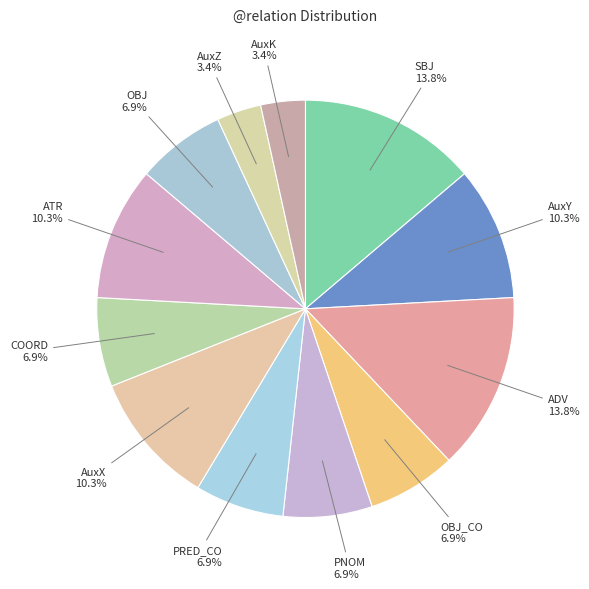

What percentage do PRED_CO and OBJ together represent?

13.8%